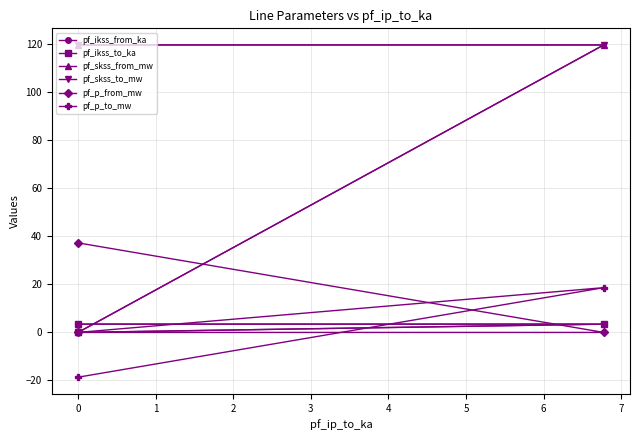

How many values in the pf_skss_from_mw series are below 119?

1